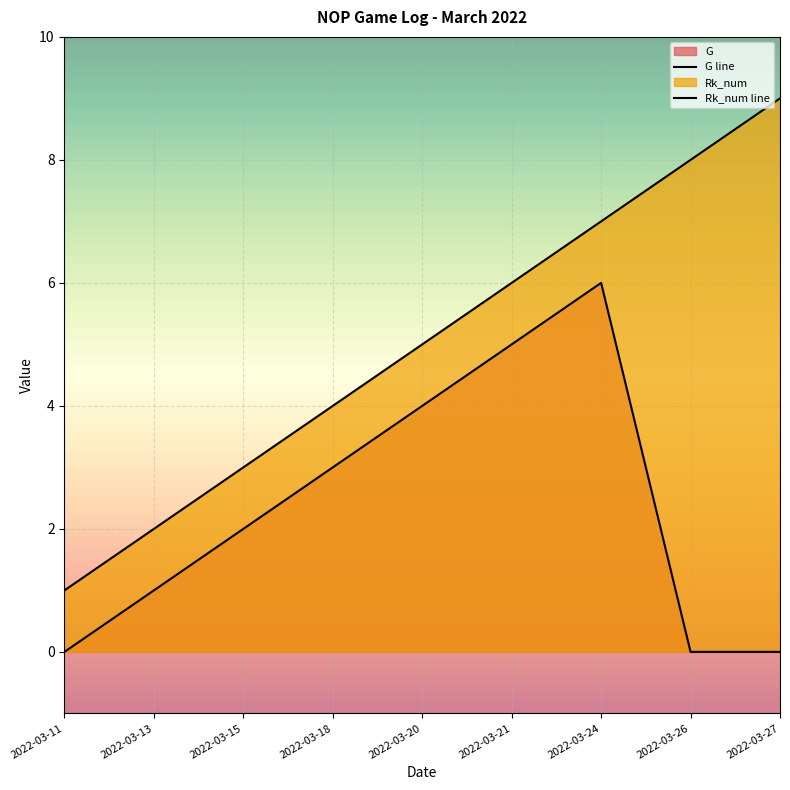

Reading right to left, what are all the values shown in this chart?

G: 2022-03-27=0	2022-03-26=0	2022-03-24=6	2022-03-21=5	2022-03-20=4	2022-03-18=3	2022-03-15=2	2022-03-13=1	2022-03-11=0
Rk_num: 2022-03-27=9	2022-03-26=8	2022-03-24=7	2022-03-21=6	2022-03-20=5	2022-03-18=4	2022-03-15=3	2022-03-13=2	2022-03-11=1